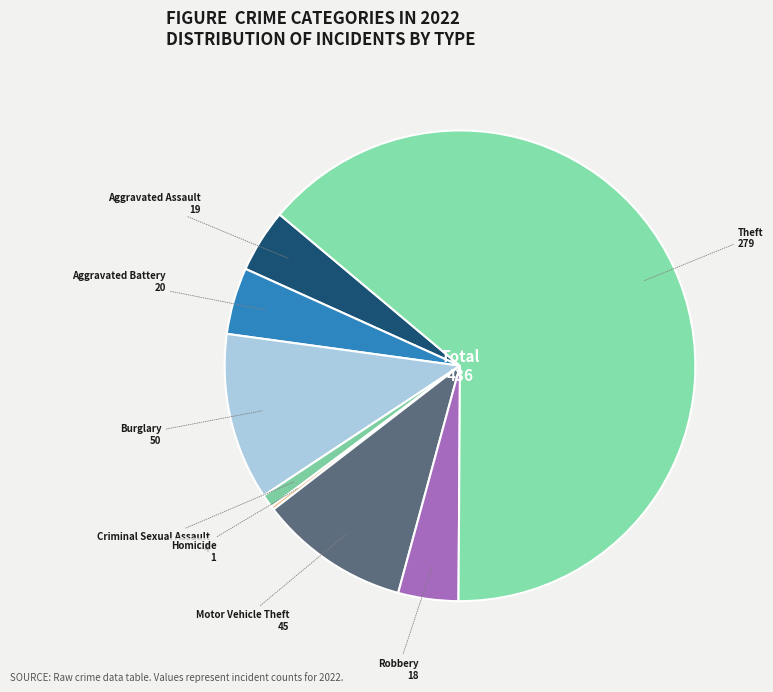

Approximately how many times larger is the value at Motor Vehicle Theft compared to Aggravated Battery?

2.2